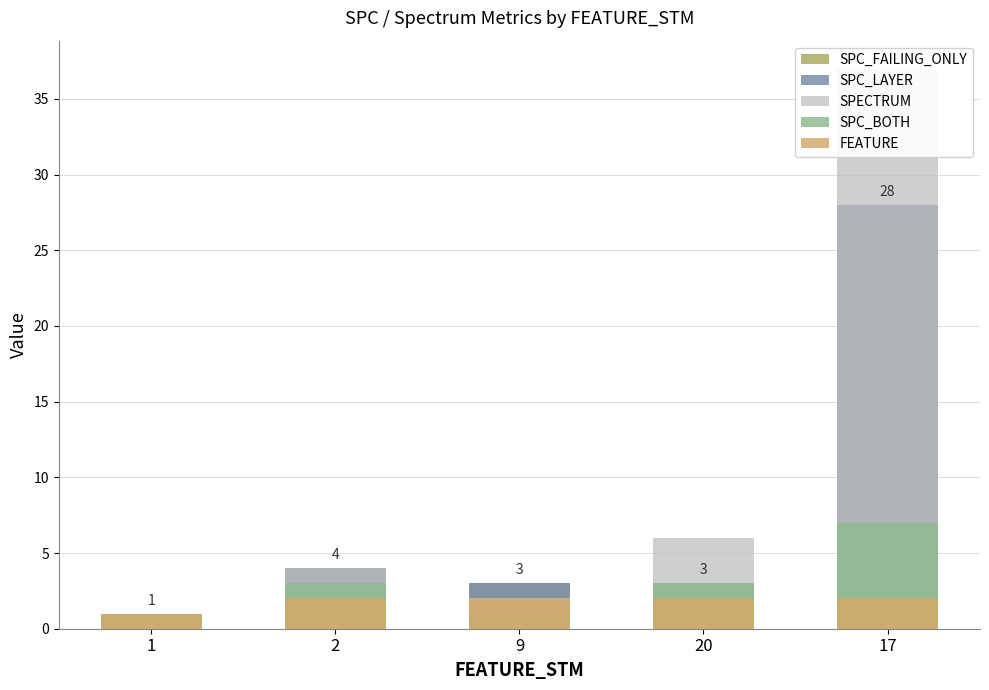

What is the difference between the FEATURE values at 1 and 20?

1